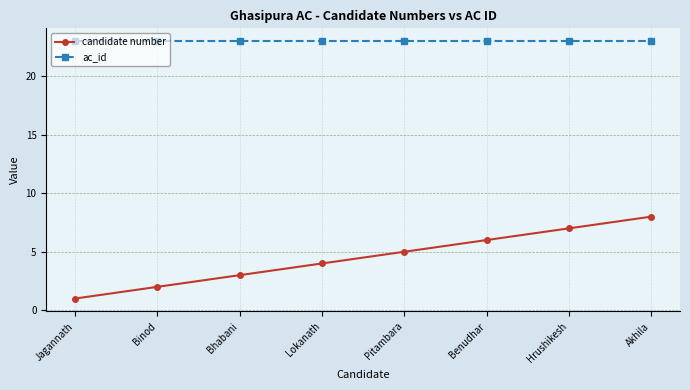

The ac_id series shows 12 at Pitambara. True or false?

False